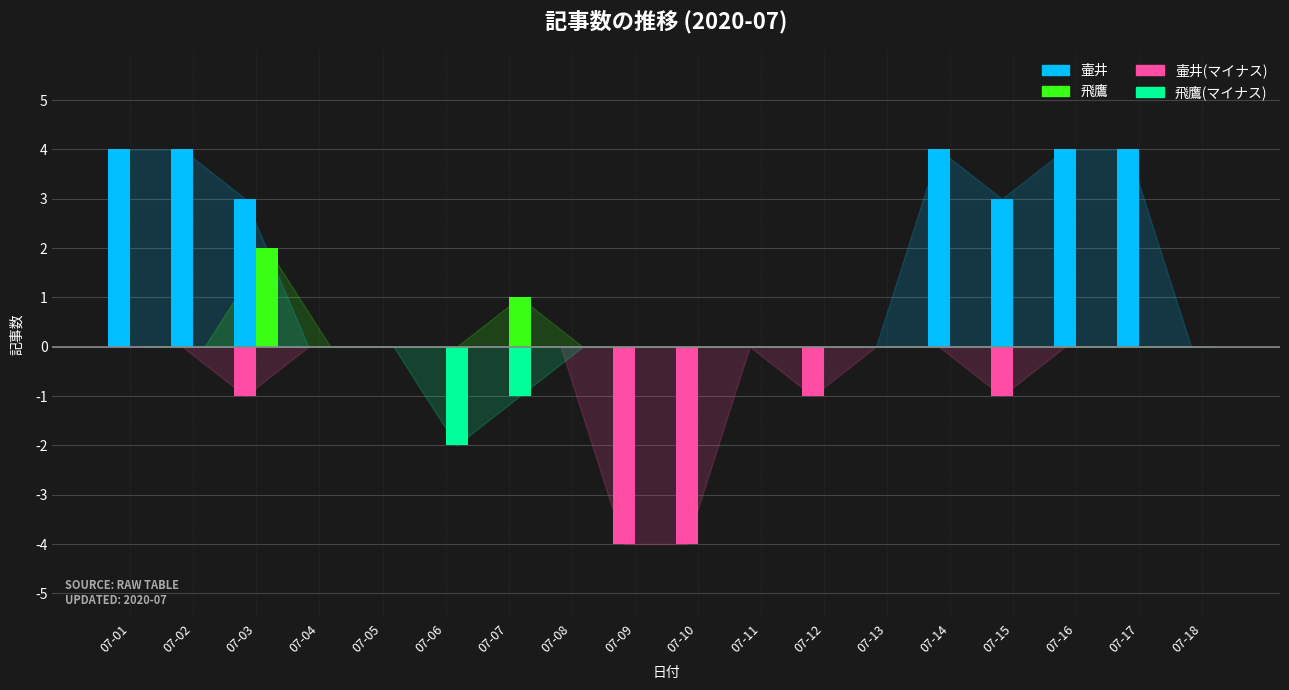

Which series has the largest total across all categories?

壷井